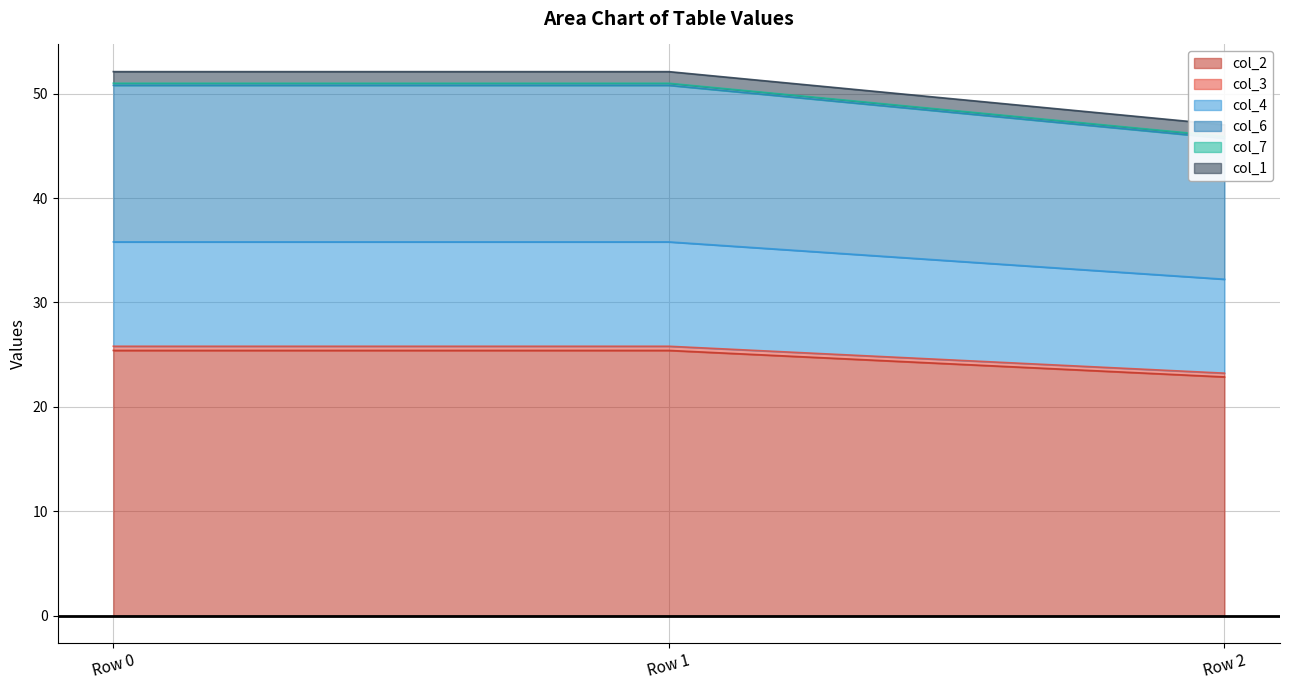

How many categories are shown in the chart?

3